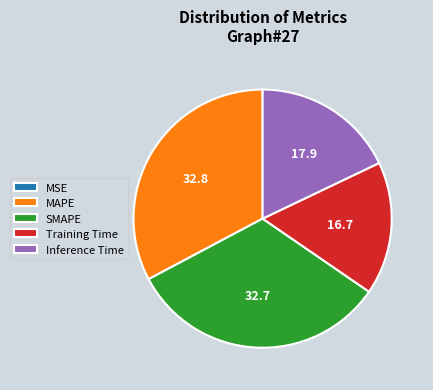

Is there a majority slice in this chart?

No